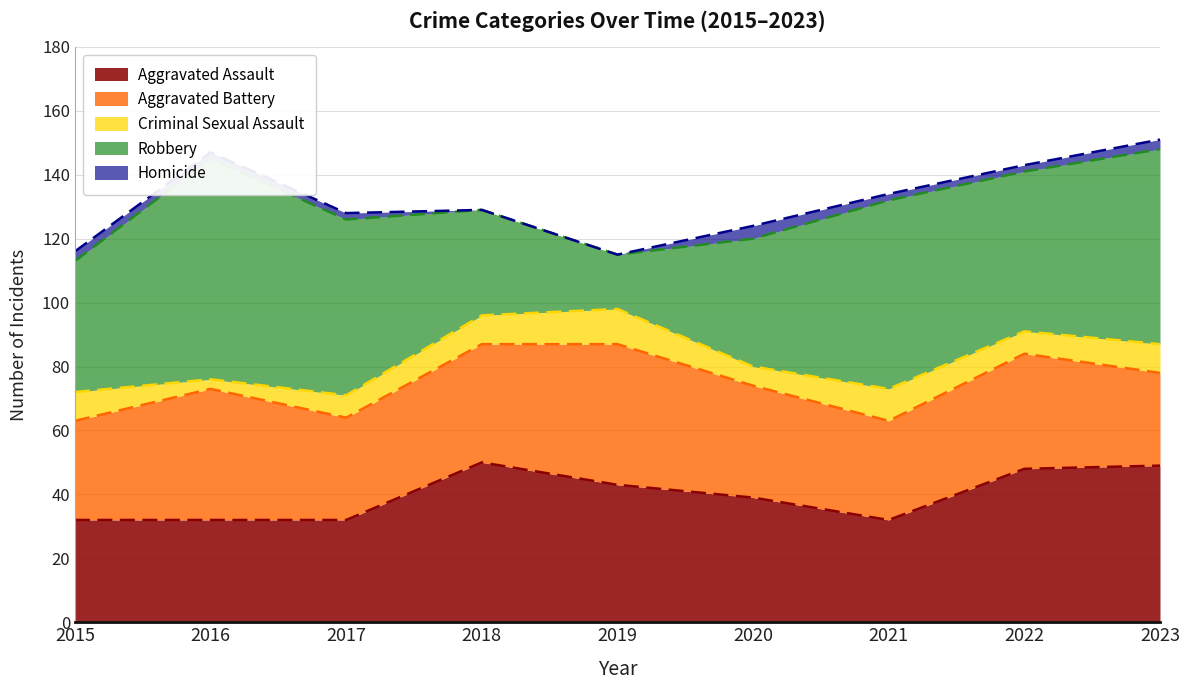

True or false: Aggravated Assault and Homicide intersect in this chart.

False